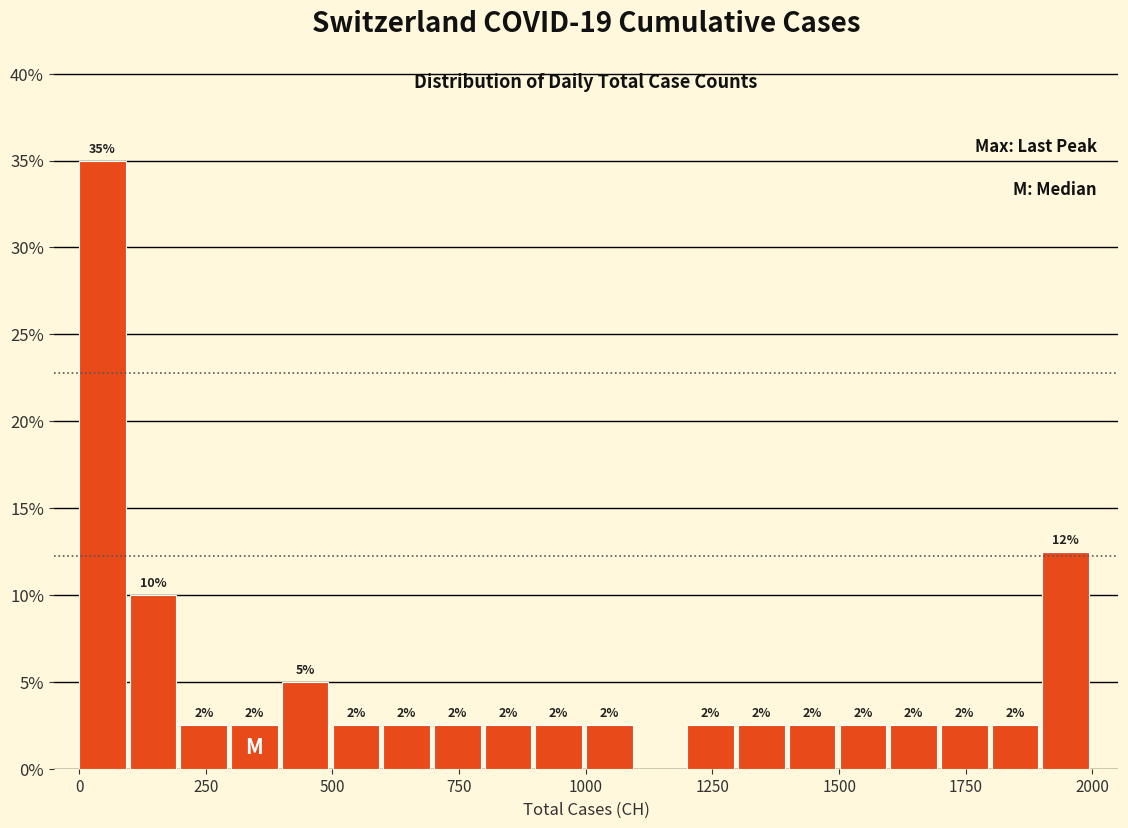

Read against the x-axis, roughly where is the centre of the tallest bar?

50